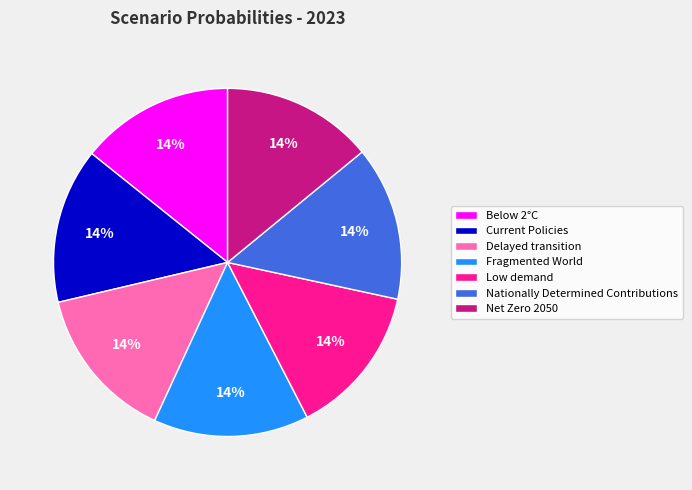

The Net Zero 2050 slice represents 14% of the pie. True or false?

True